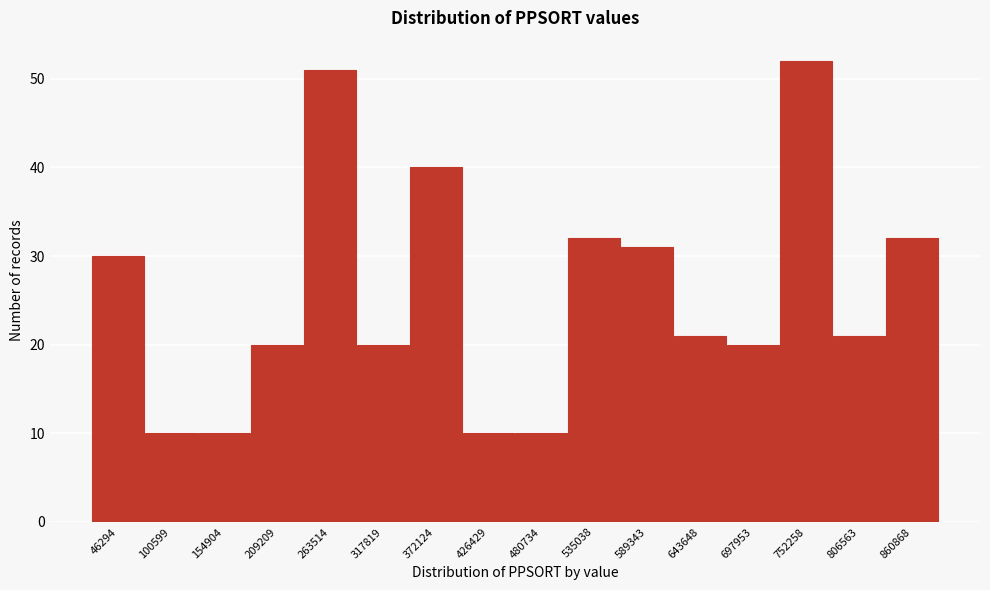

Reading right to left, what are all the values shown in this chart?

860868=32	806563=21	752258=52	697953=20	643648=21	589343=31	535038=32	480734=10	426429=10	372124=40	317819=20	263514=51	209209=20	154904=10	100599=10	46294=30